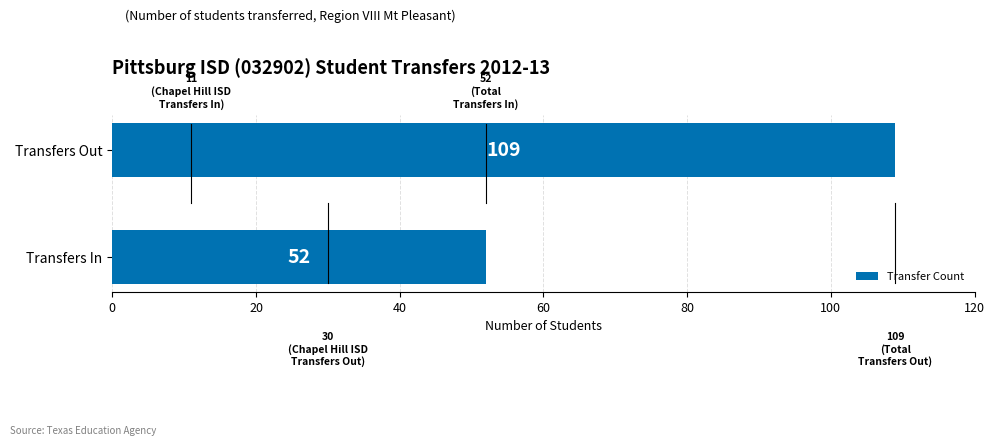

Reading top to bottom, list all the values displayed in this chart.

Transfers Out=109	Transfers In=52